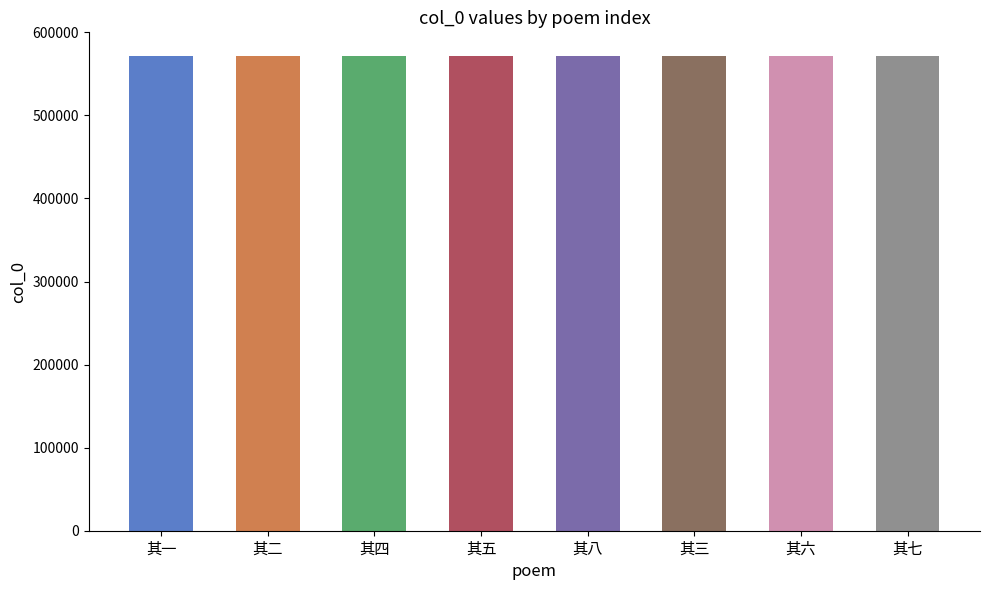

List the labels in order of value, largest first.

其八, 其七, 其六, 其五, 其四, 其三, 其二, 其一